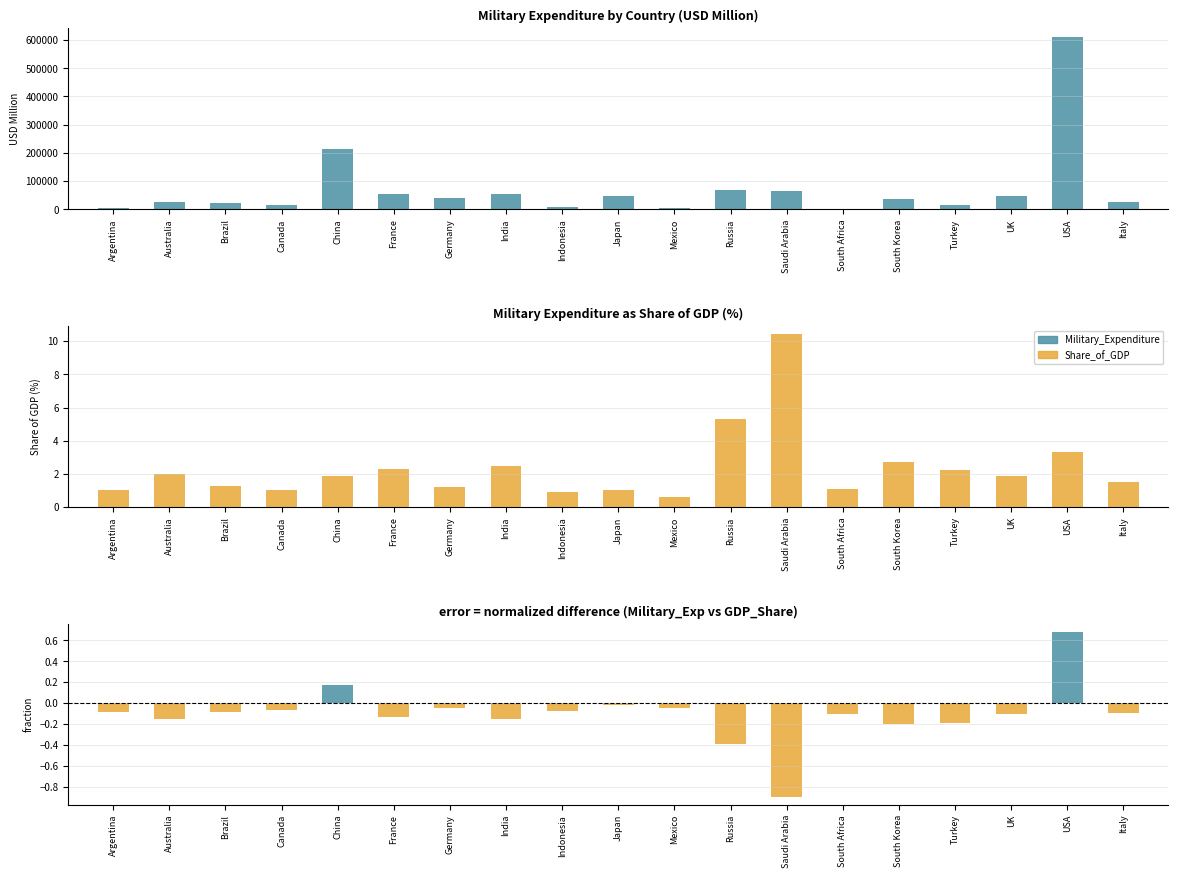

Rank the series at Australia from lowest to highest value.

Normalized Difference, Share_of_GDP, Military_Expenditure